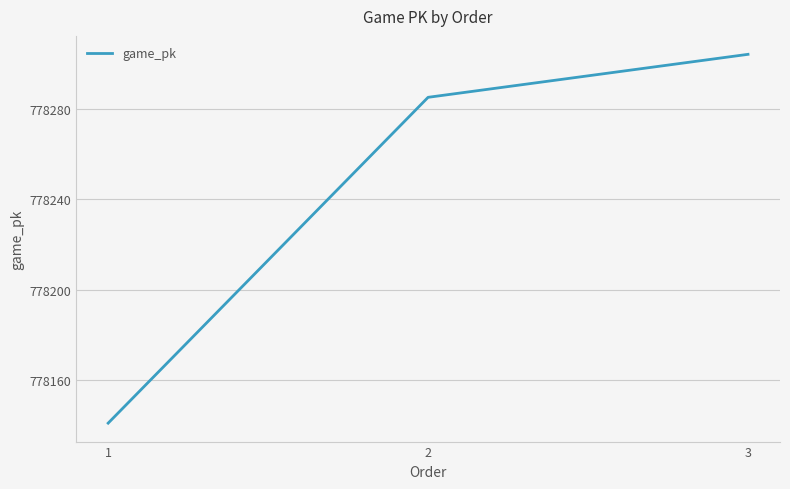

What is the greatest value displayed?

778304